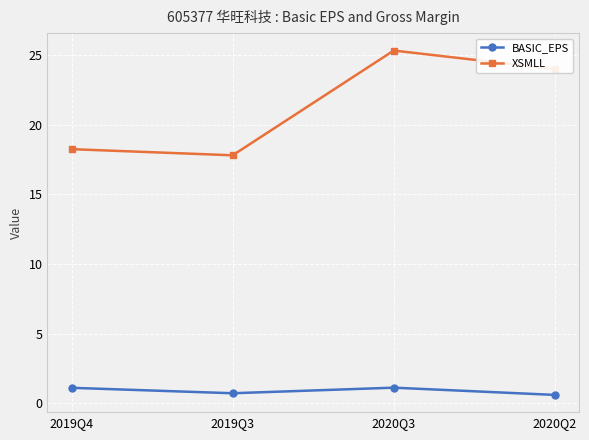

At how many categories does at least one series exceed 18?

3